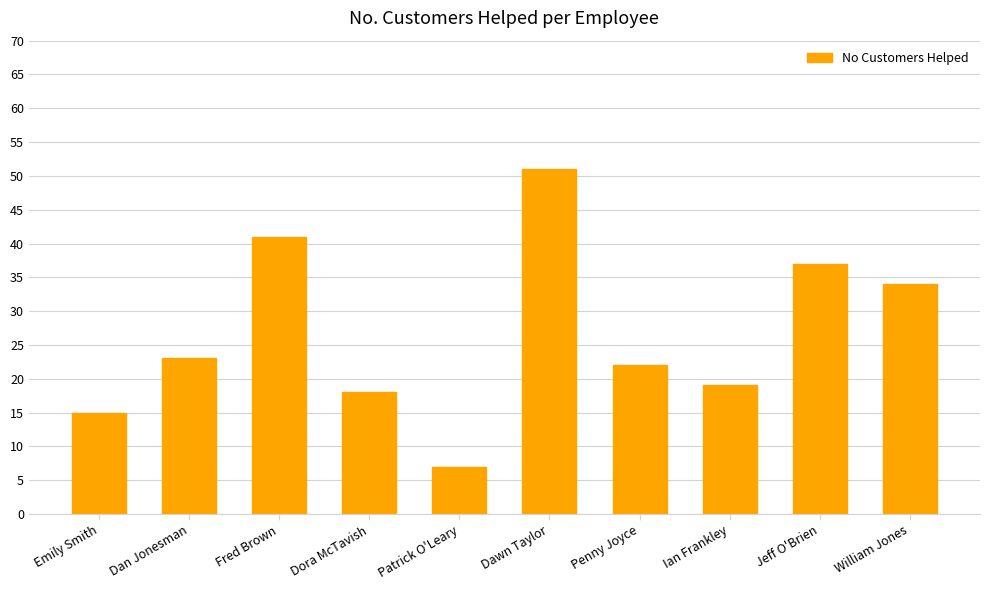

What is the label of the 4th bar from the left?

Dora McTavish